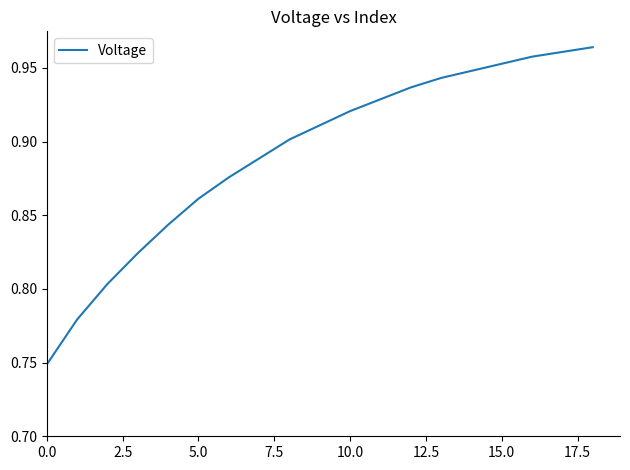

What is the smallest value displayed?

0.7